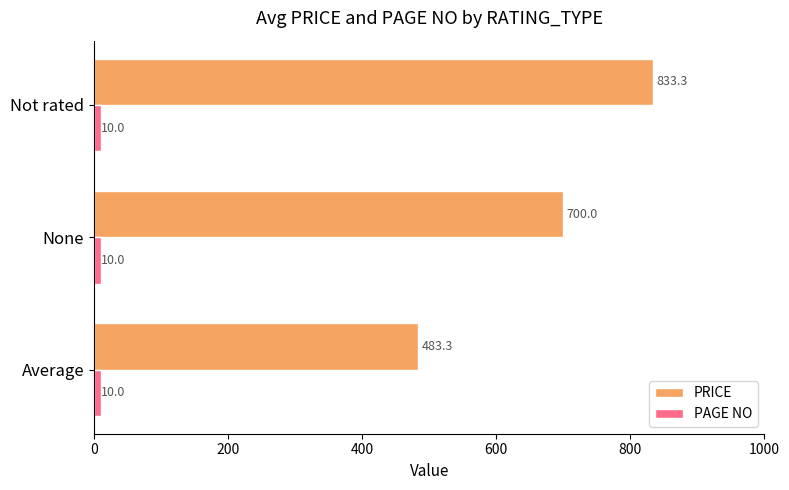

At None, list the series in order from largest to smallest.

PRICE, PAGE NO